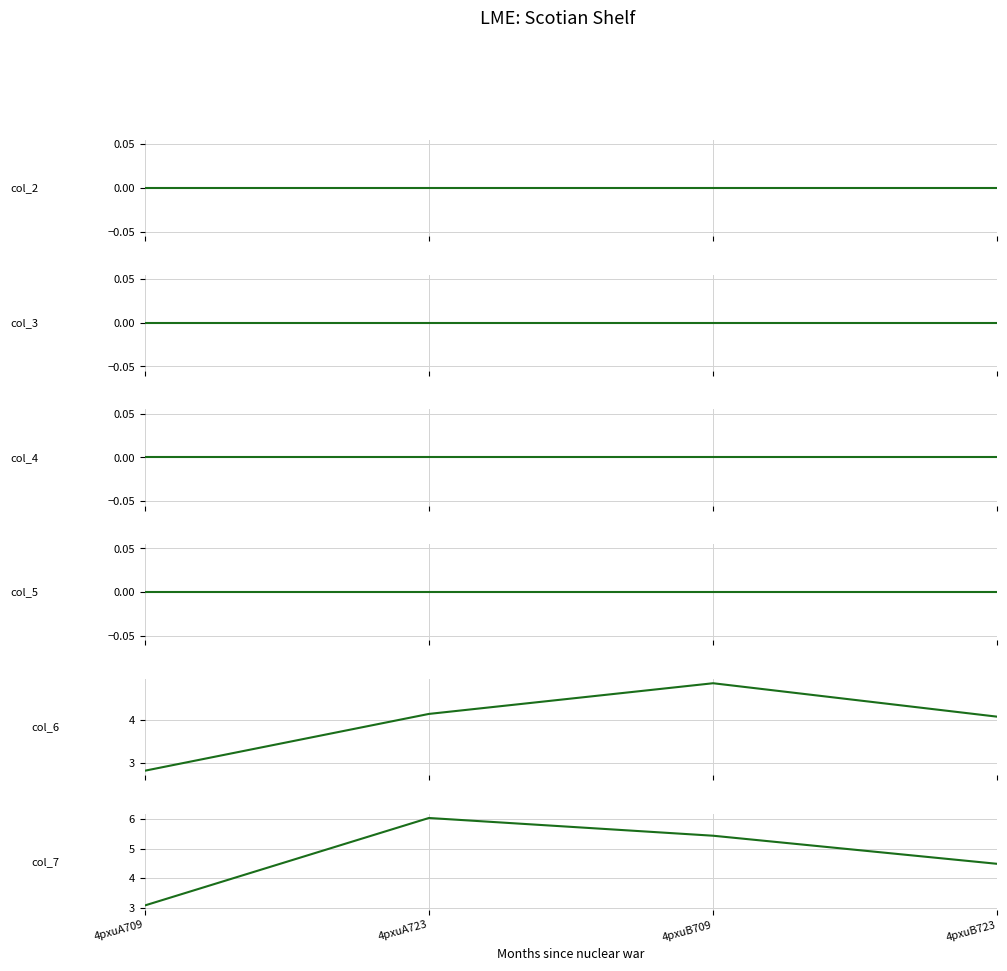

Reading left to right, transcribe all the data shown in this chart.

col_2: 4pxuA709=0.0	4pxuA723=0.0	4pxuB709=0.0	4pxuB723=0.0
col_3: 4pxuA709=0.0	4pxuA723=0.0	4pxuB709=0.0	4pxuB723=0.0
col_4: 4pxuA709=0.0	4pxuA723=0.0	4pxuB709=0.0	4pxuB723=0.0
col_5: 4pxuA709=0.0	4pxuA723=0.0	4pxuB709=0.0	4pxuB723=0.0
col_6: 4pxuA709=2.8	4pxuA723=4.2	4pxuB709=4.9	4pxuB723=4.1
col_7: 4pxuA709=3.1	4pxuA723=6.0	4pxuB709=5.4	4pxuB723=4.5